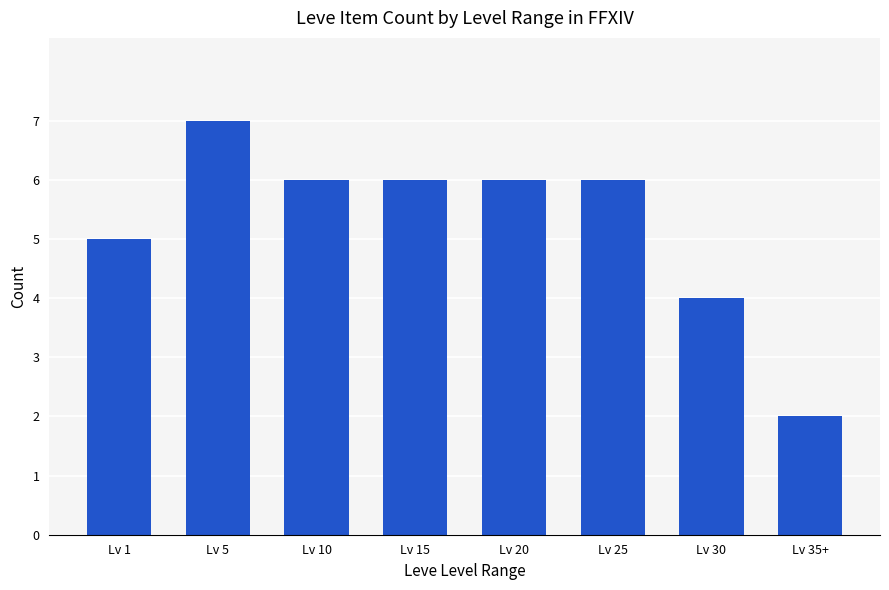

Are the bars horizontal?

No